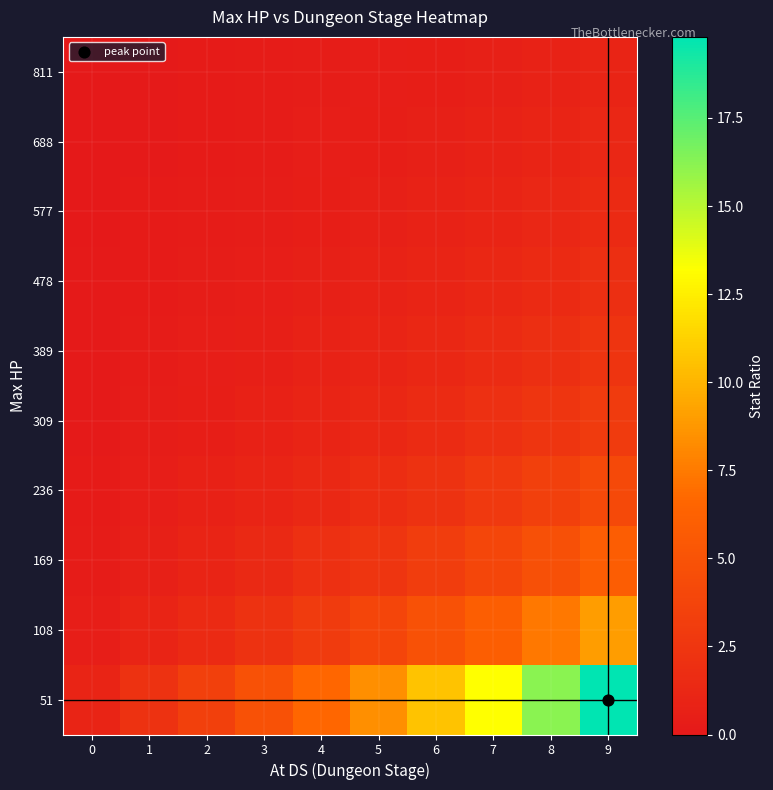

Which category has the highest value across all series?

9